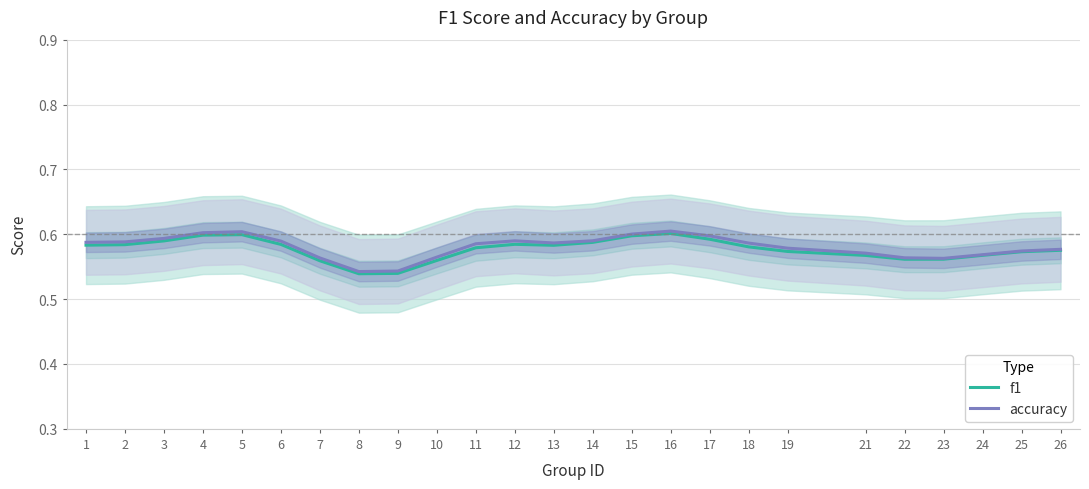

Between 11 and 19, which series saw the biggest shift?

accuracy